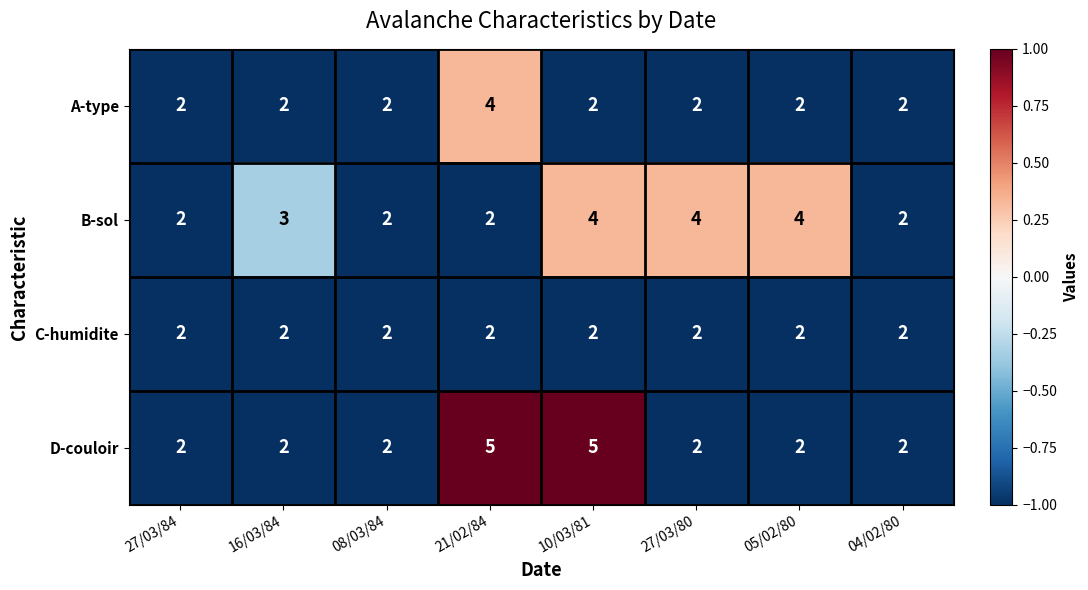

What is the maximum value shown in the chart?

5